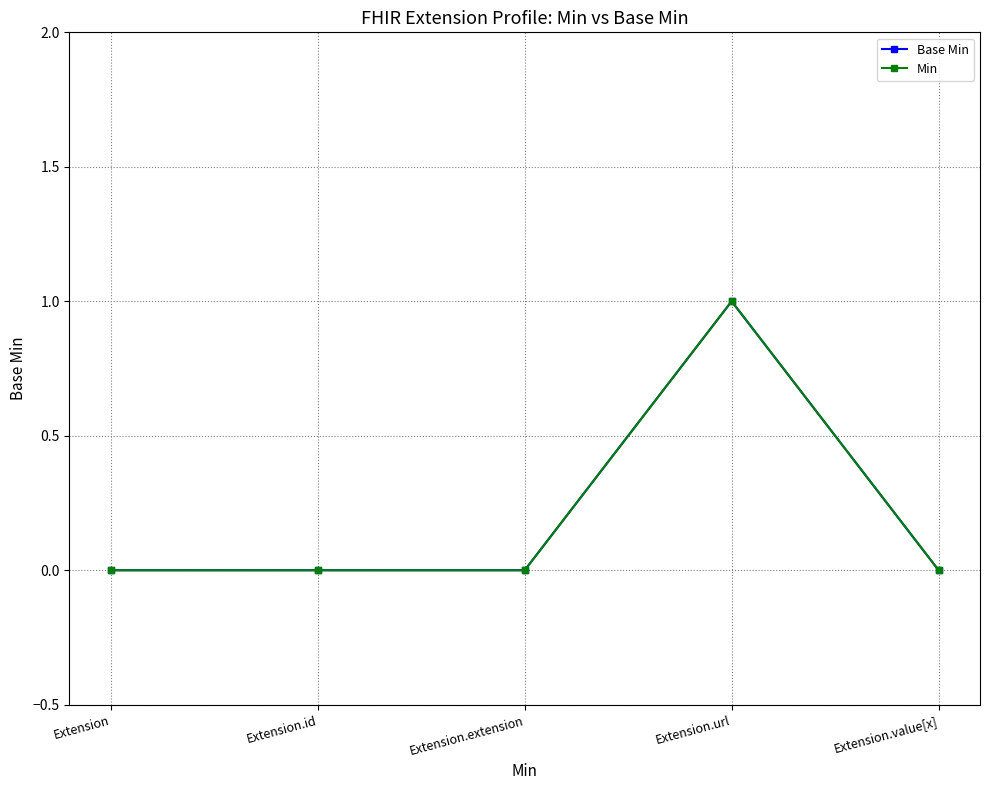

True or false: Min and Base Min cross at least once.

False